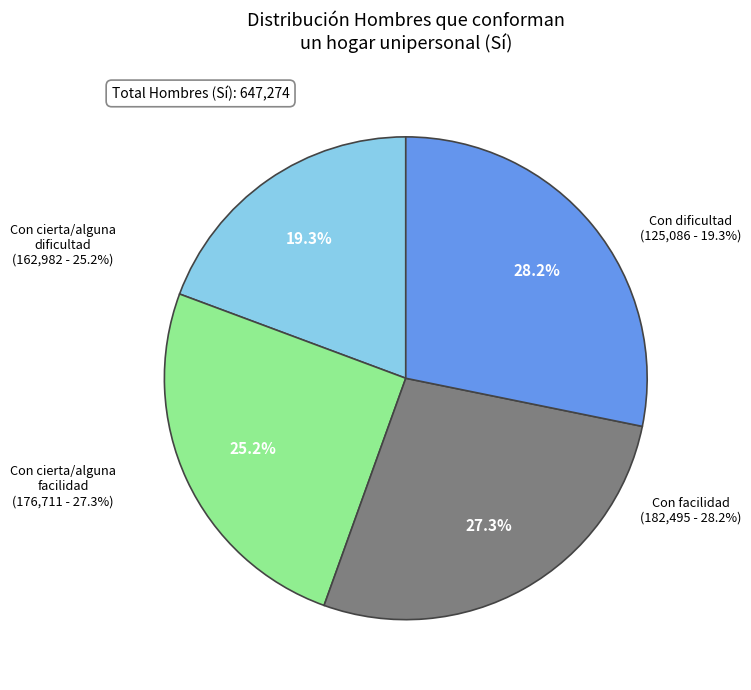

Which slice is the largest?

Con facilidad